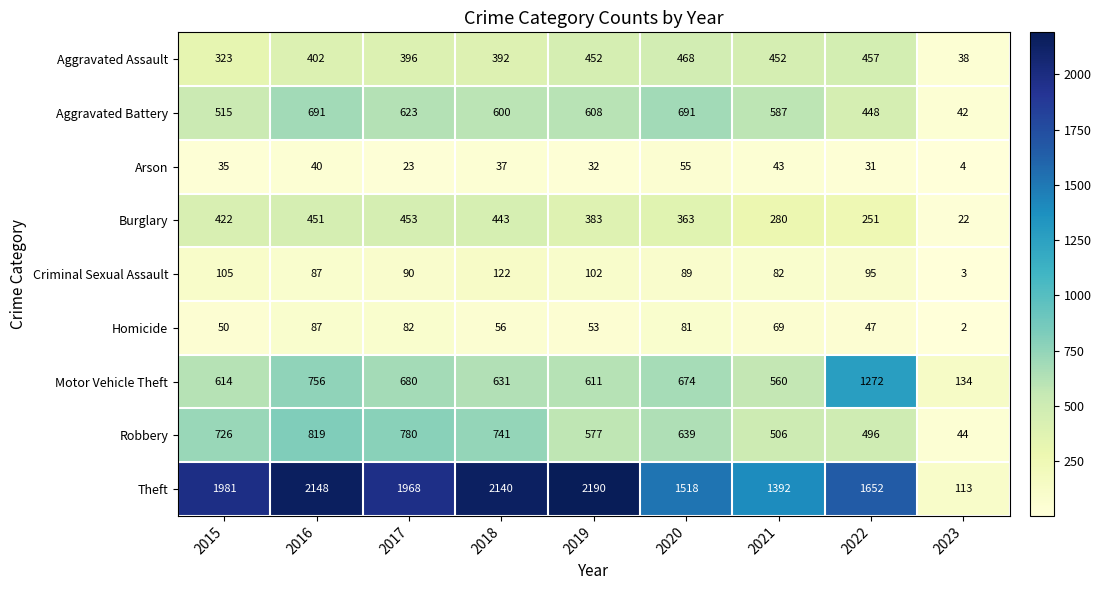

What is the difference between the maximum and minimum values in the Aggravated Battery series?

649